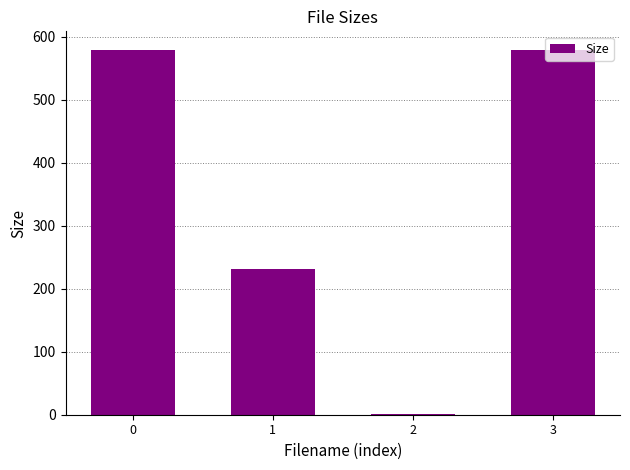

Which has a higher value, 3 or 1?

3